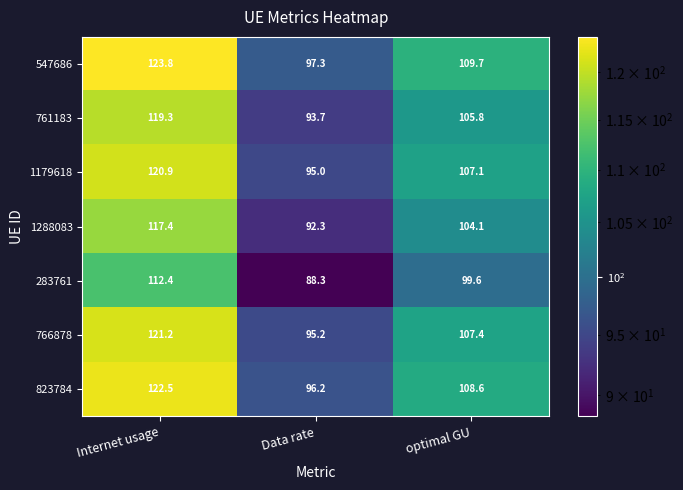

What is the difference between the maximum and second lowest values in the 283761 series?

12.8